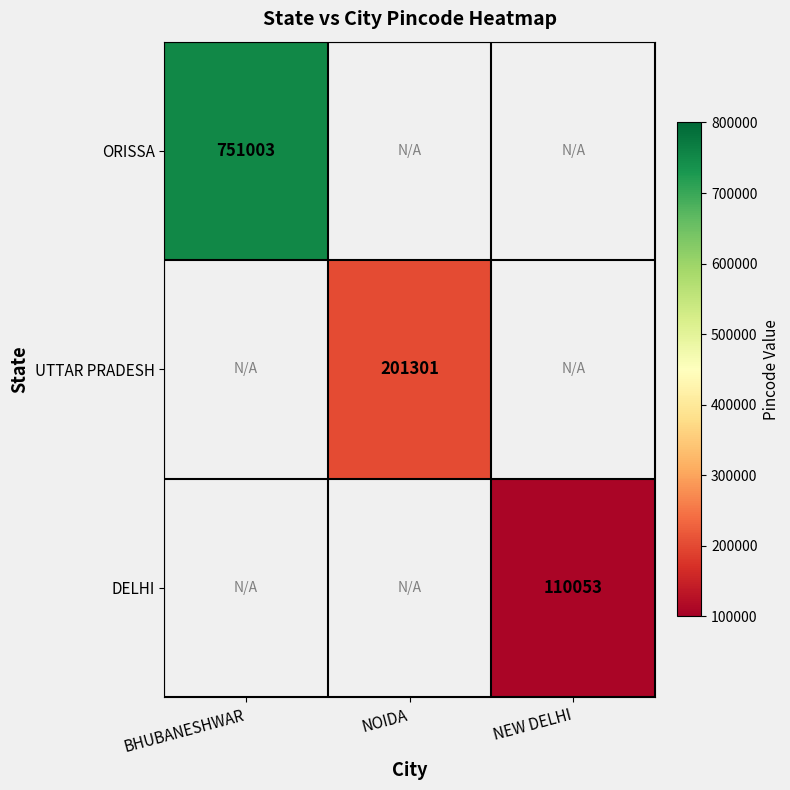

The UTTAR PRADESH series shows 201301 at NOIDA. True or false?

True